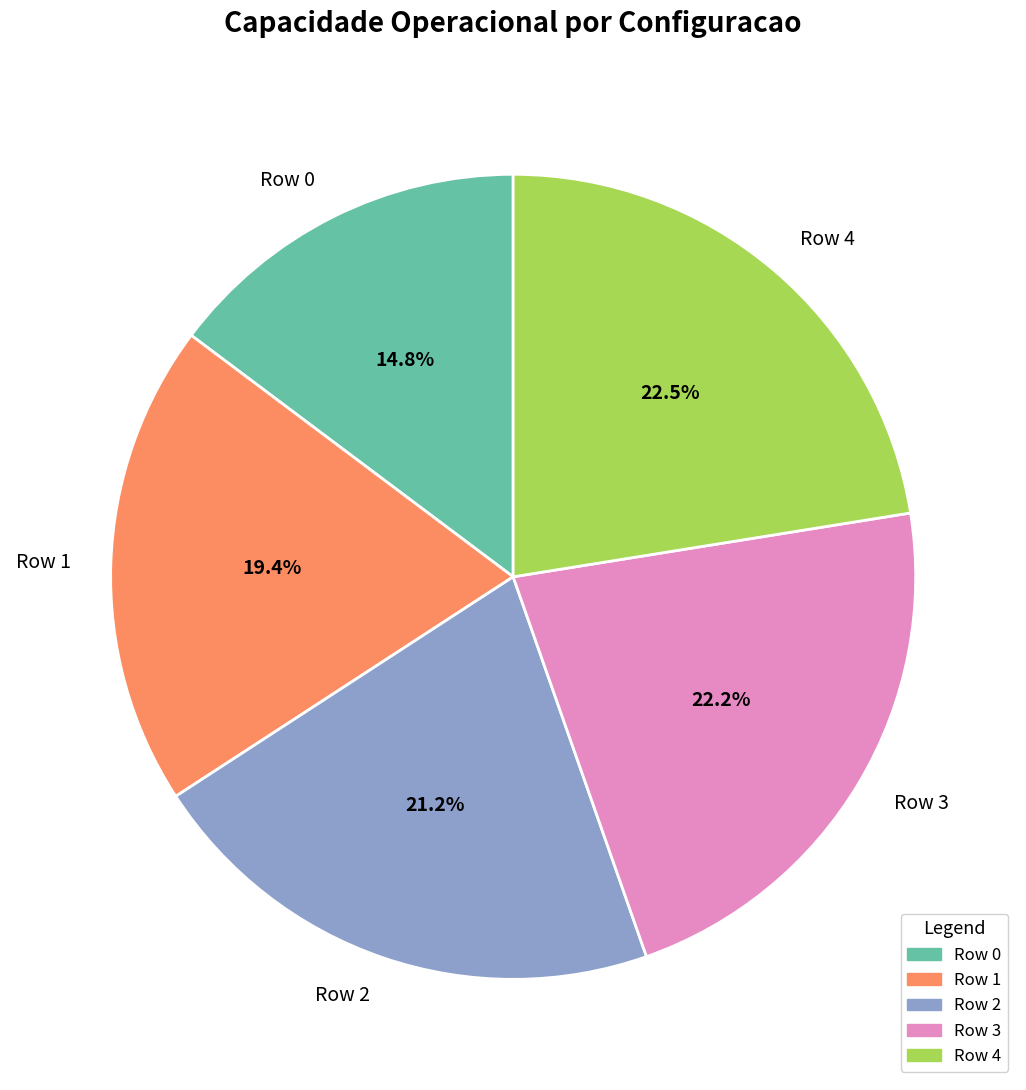

How many segments does this pie chart have?

5